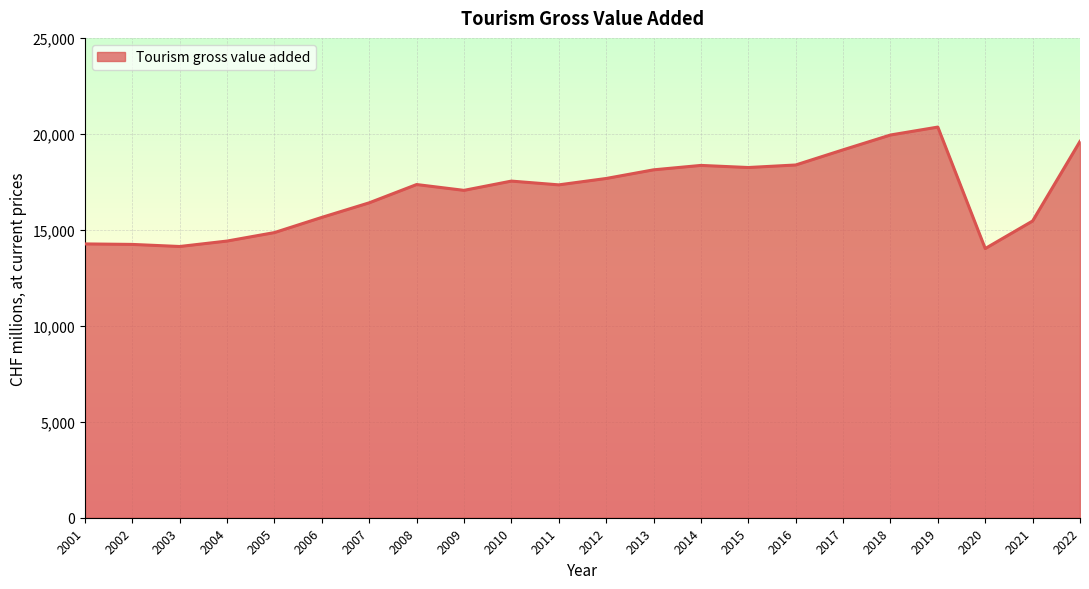

What is the approximate value at 2008?

17359.5